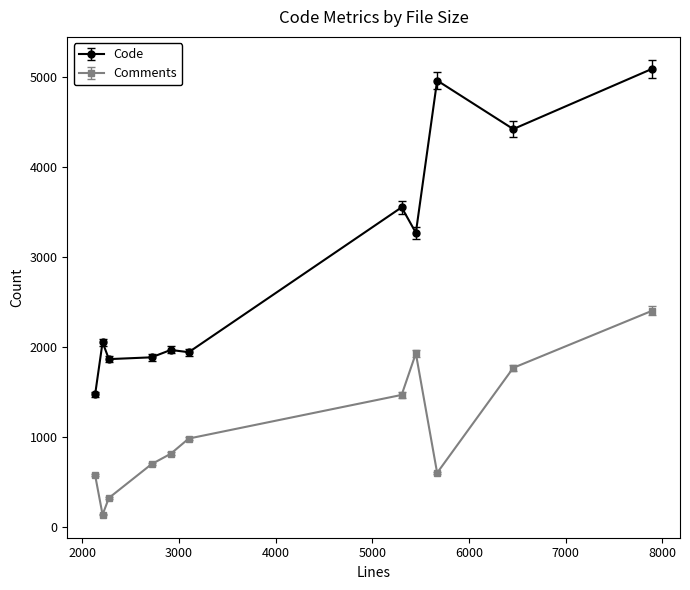

Rank the series by their maximum value, from lowest to highest.

Comments, Code